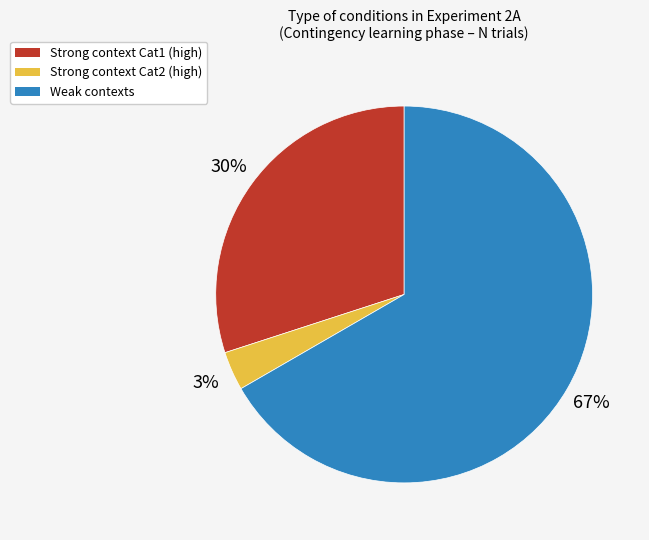

The Strong context Cat1 (high) slice represents 44% of the pie. True or false?

False